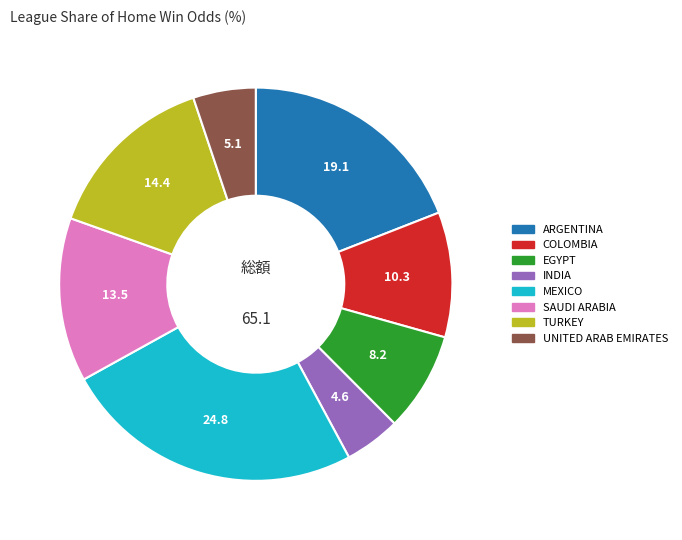

Is there a majority slice in this chart?

No